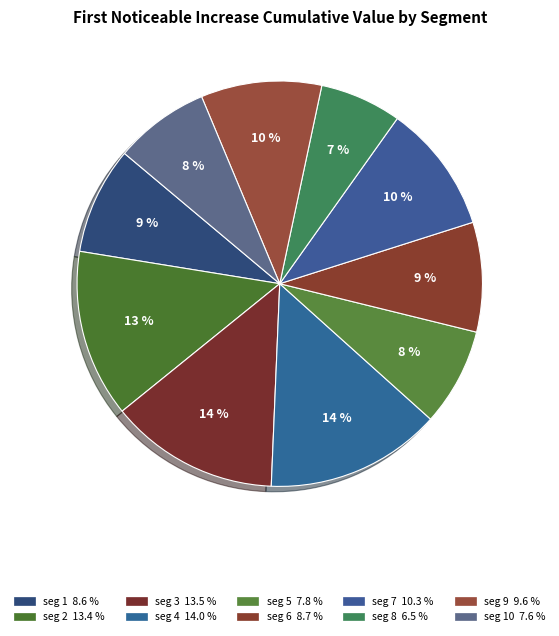

Count the number of slices in the pie.

10